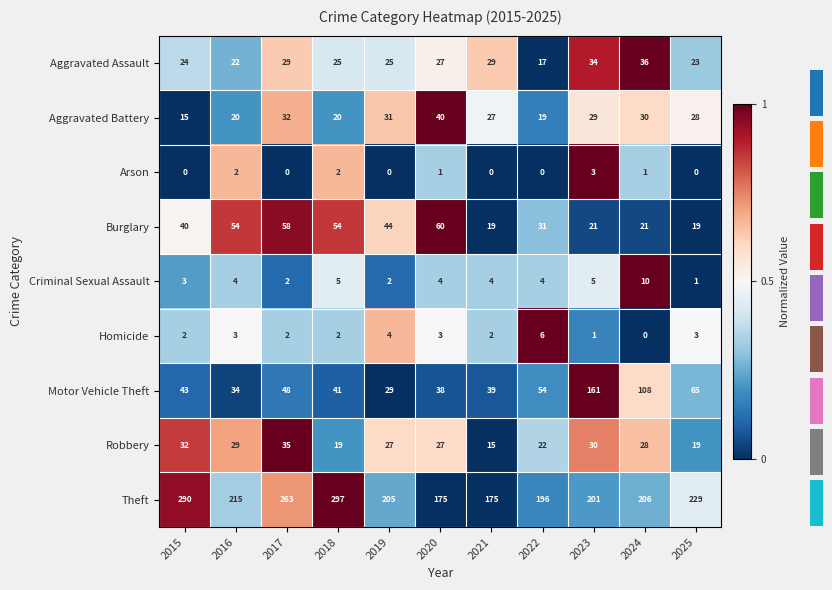

At which label does Aggravated Battery reach its peak?

2020